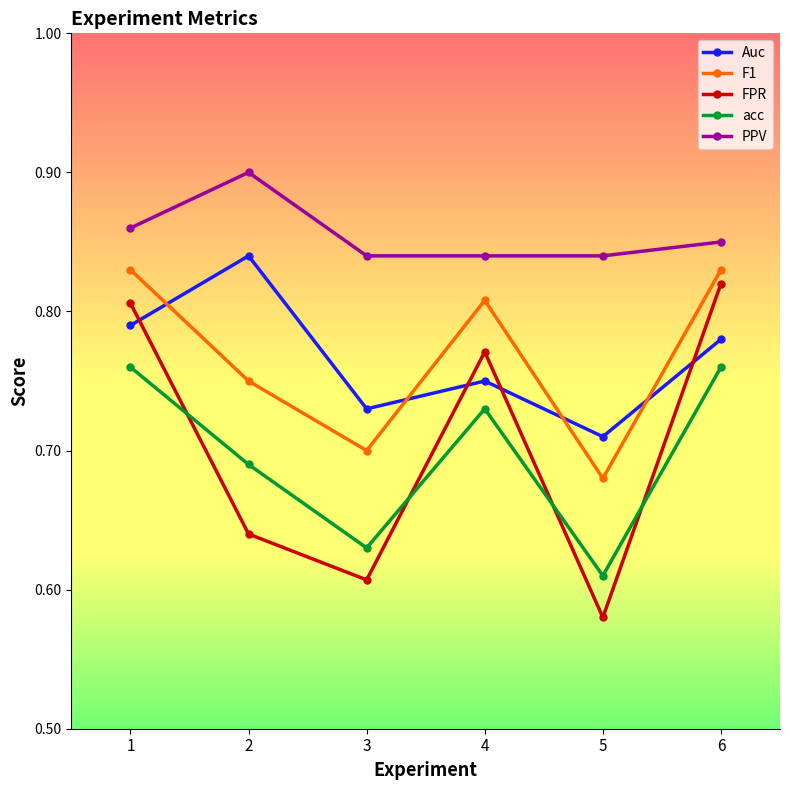

List the labels in order of FPR value, largest first.

6, 1, 4, 2, 3, 5